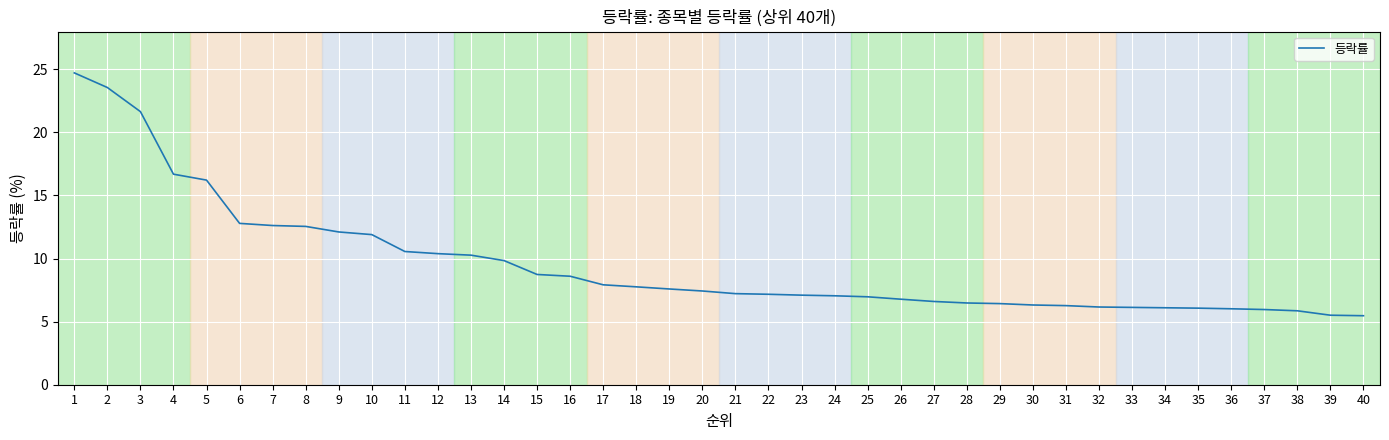

Is it true that the value at 36 is 6.0?

True